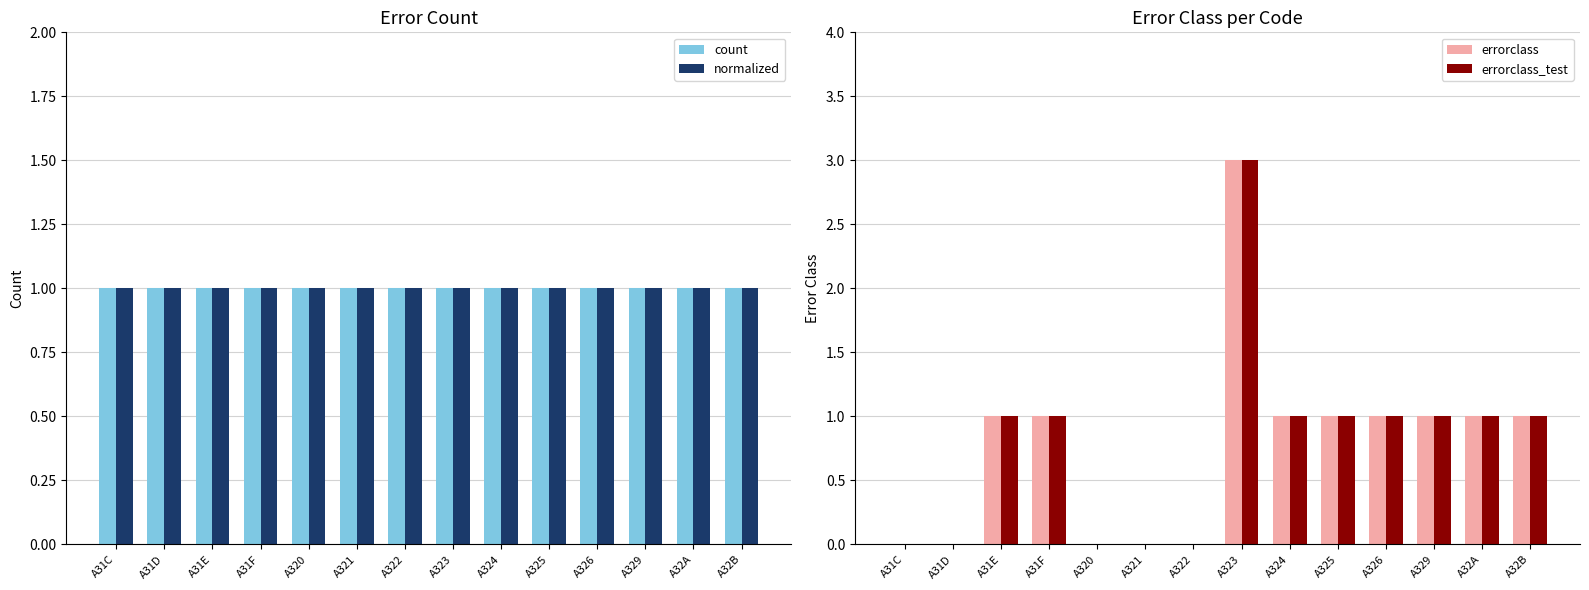

How many positive values does the errorclass_test series have?

9